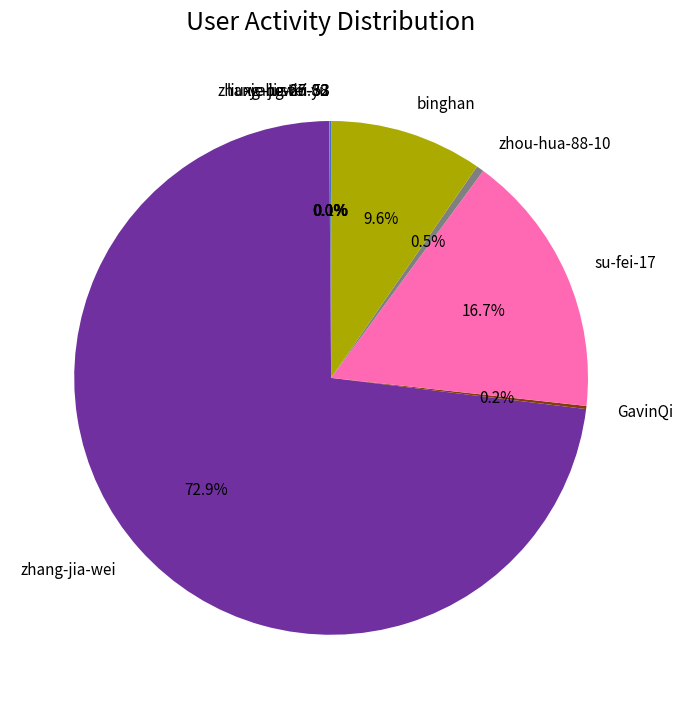

What is the largest slice in the pie chart?

zhang-jia-wei